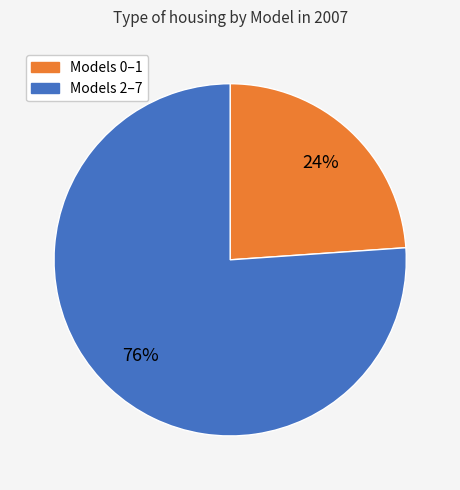

To the nearest percent, what is the difference between the largest and smallest slice percentages?

52%